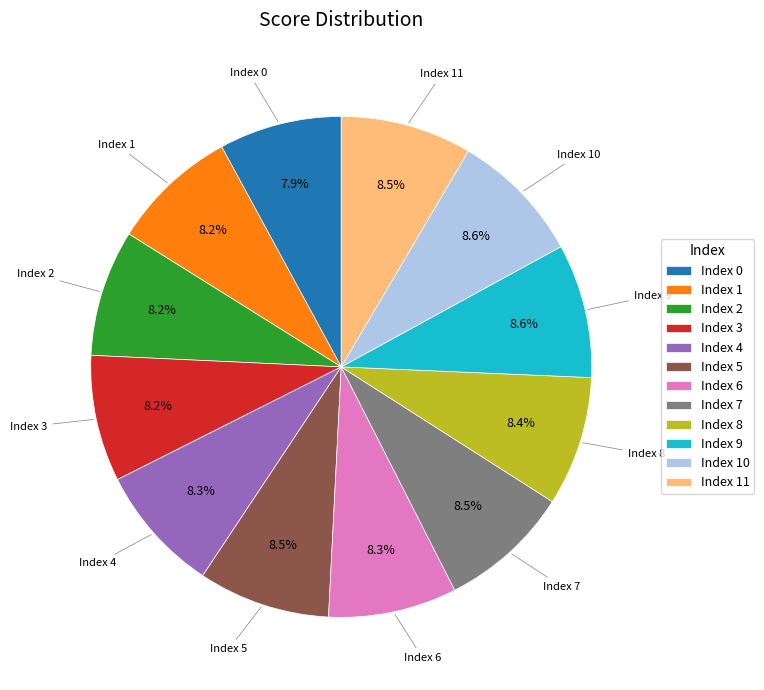

Is Index 2 the majority of the pie?

No